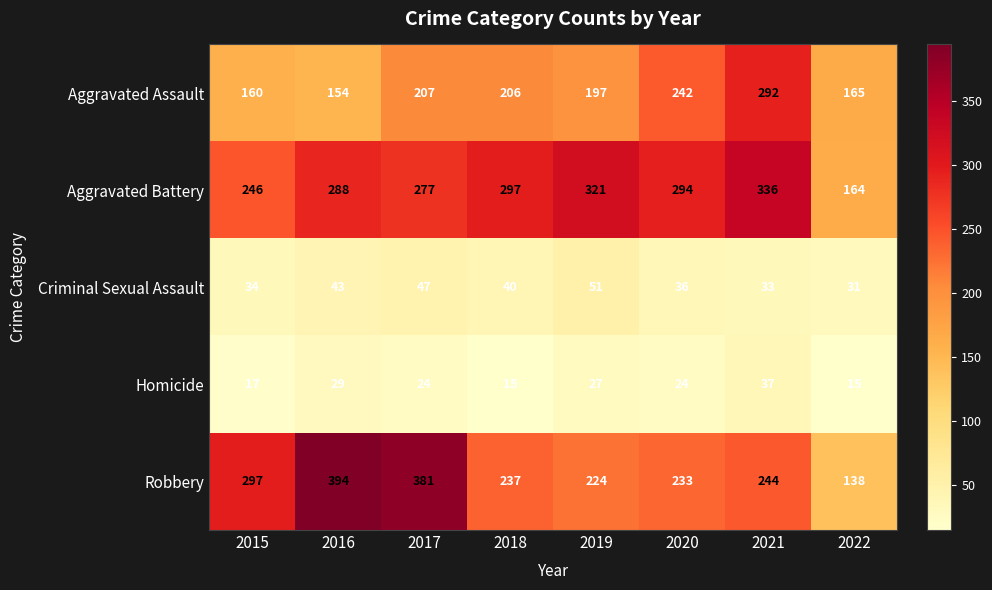

Rank the series by their maximum value, from lowest to highest.

Homicide, Criminal Sexual Assault, Aggravated Assault, Aggravated Battery, Robbery